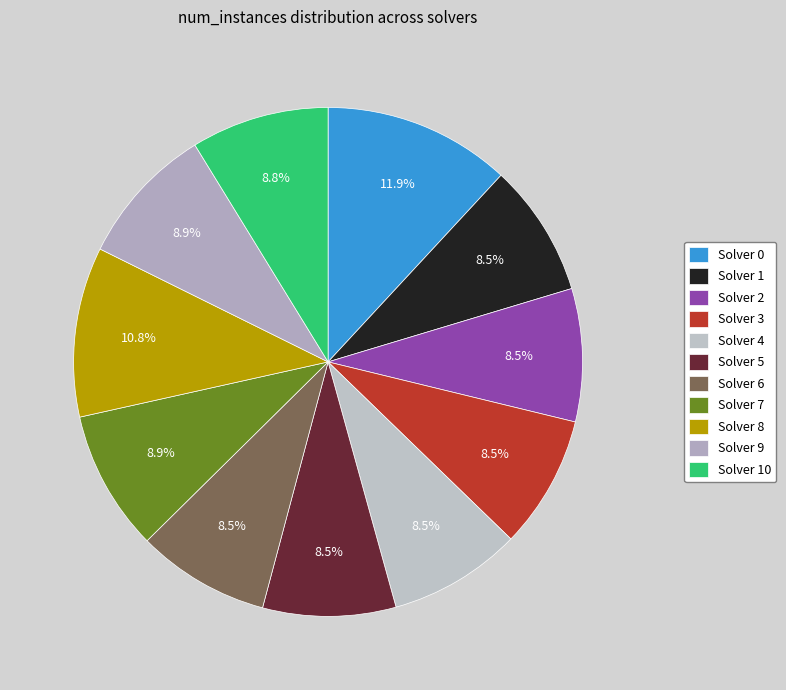

Which category has the smallest portion of the pie?

Solver 1